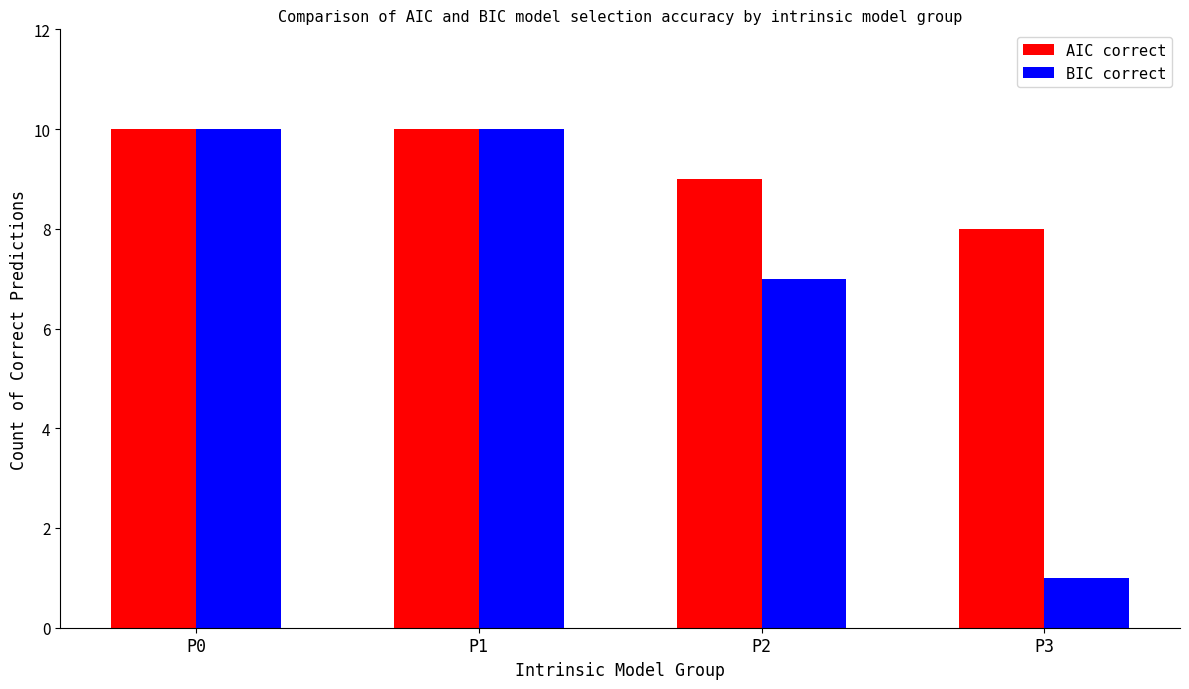

How many groups of bars are there?

4